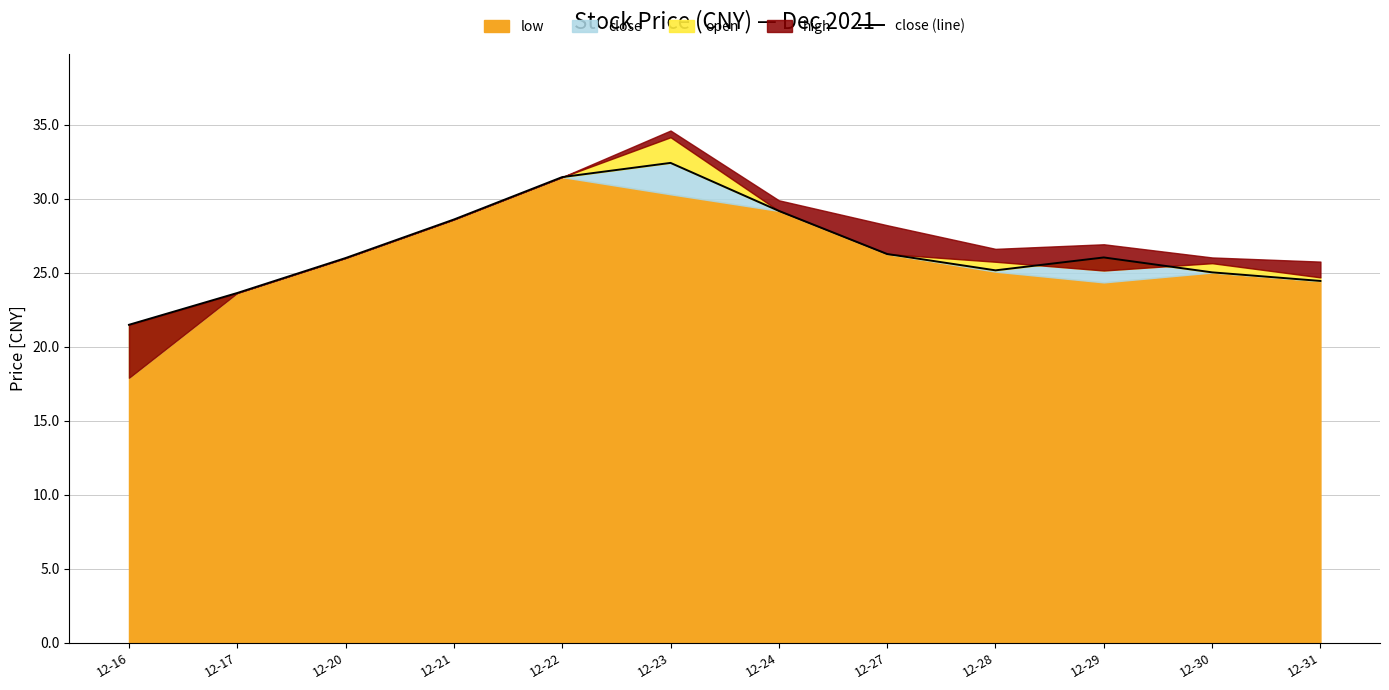

Does the chart display data point markers on the line(s)?

No